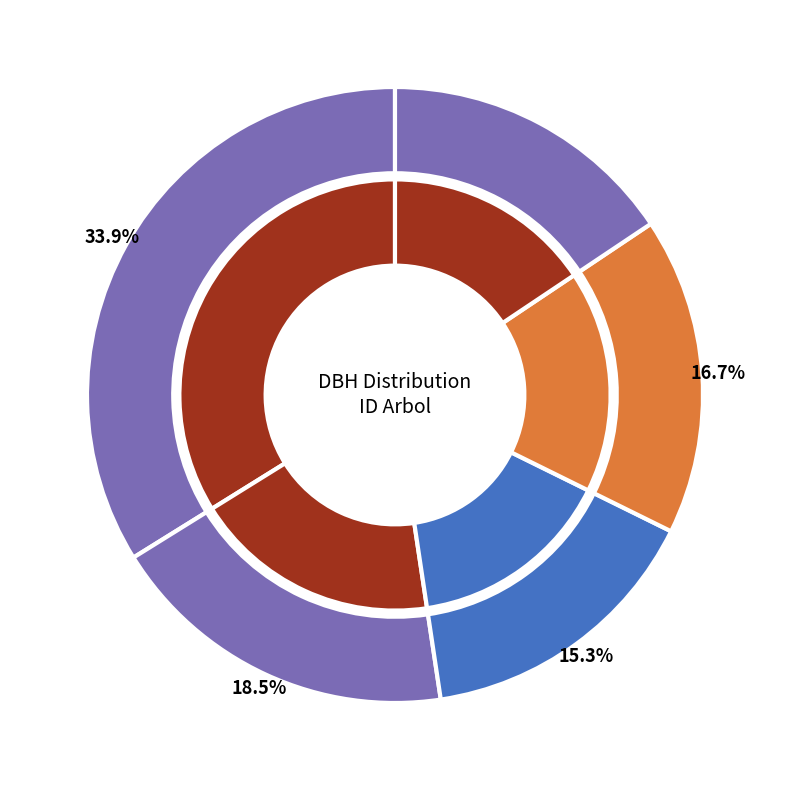

What percentage is the 220942001 slice, to the nearest percent?

34%